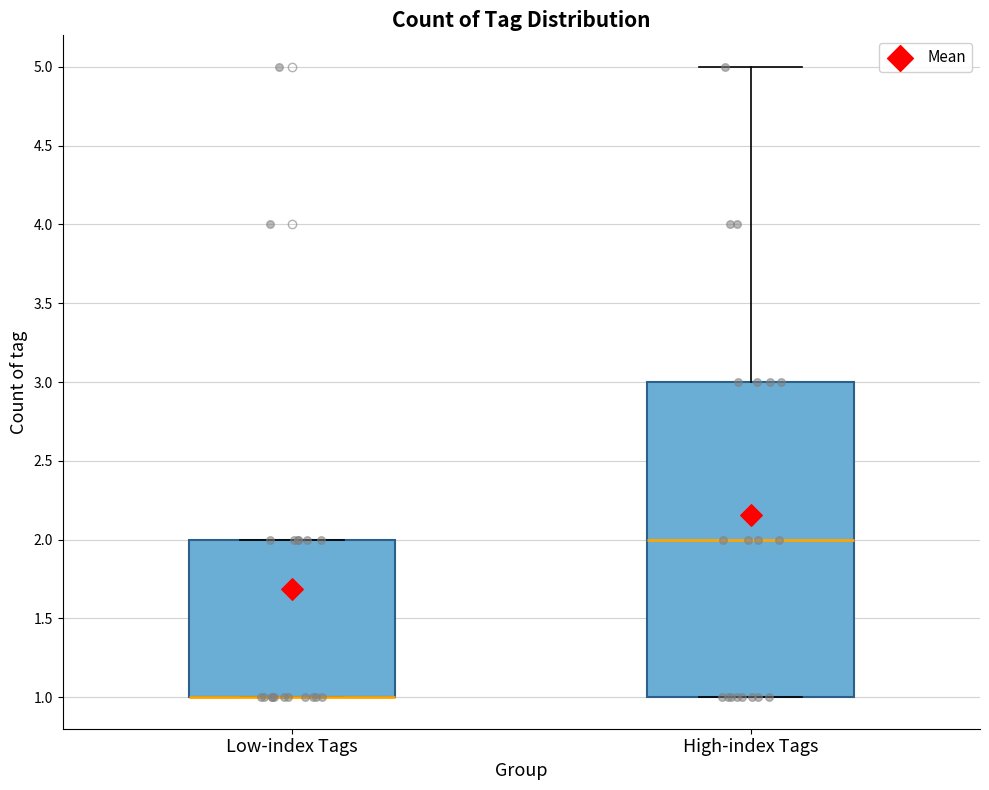

Comparing the boxes themselves (not the whiskers), which one is the tallest?

High-index Tags